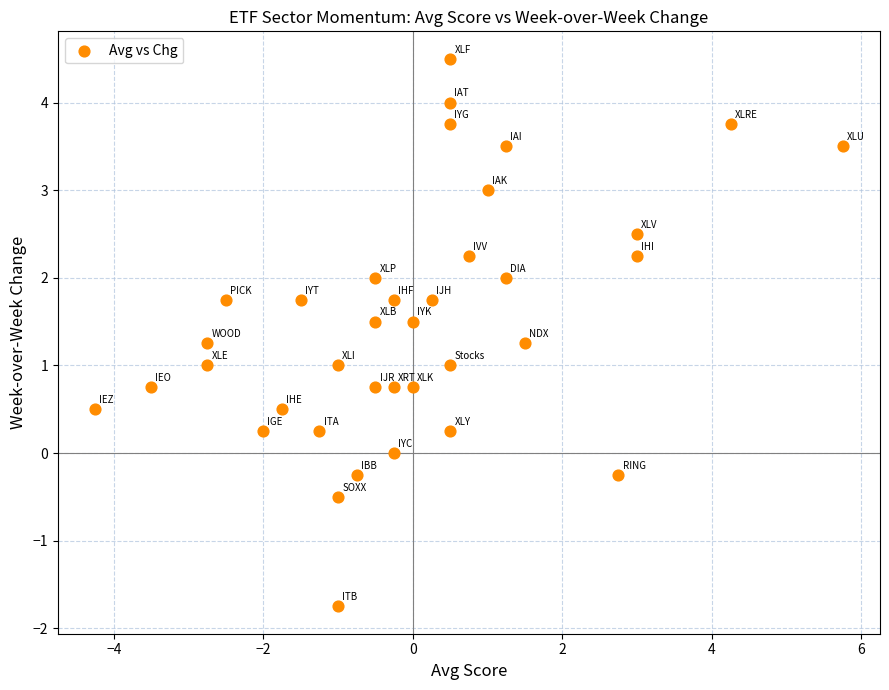

What is the range of X values (max minus min)?

10.0